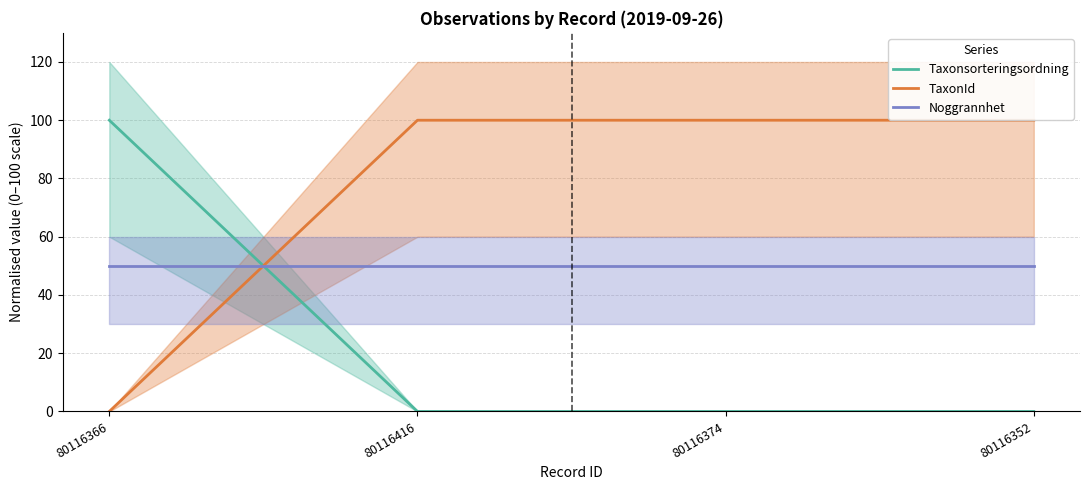

What is the total value across all series at 80116366?

150